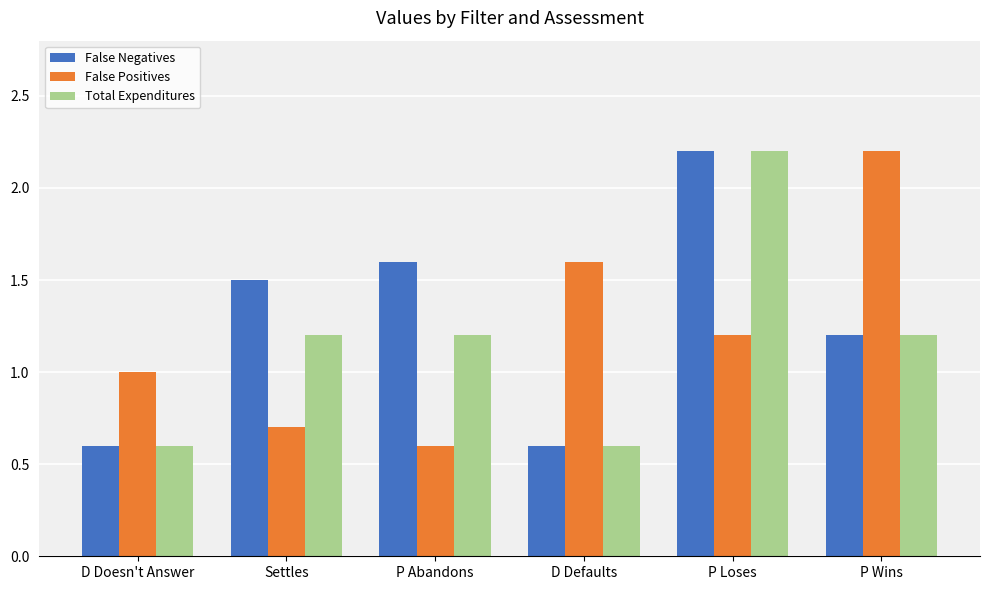

What is the value of the False Positives bar at the 1st from the left?

1.0